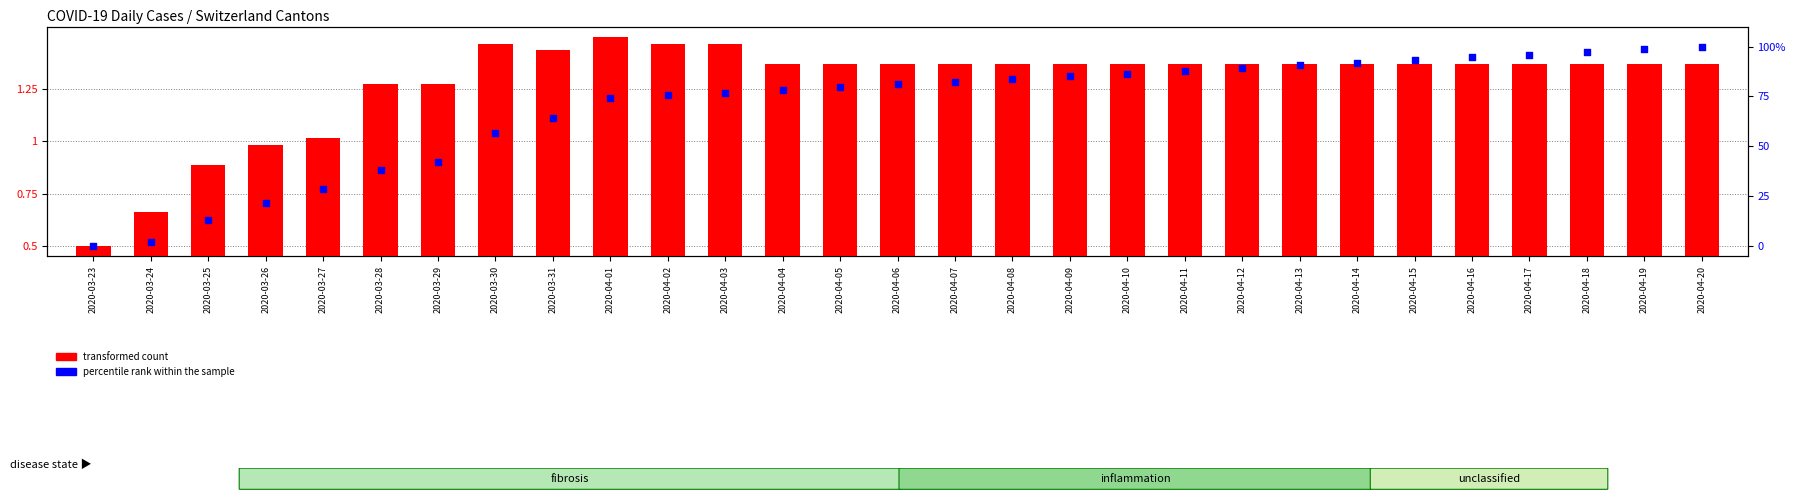

At which category is the sum across all series the highest?

2020-04-20